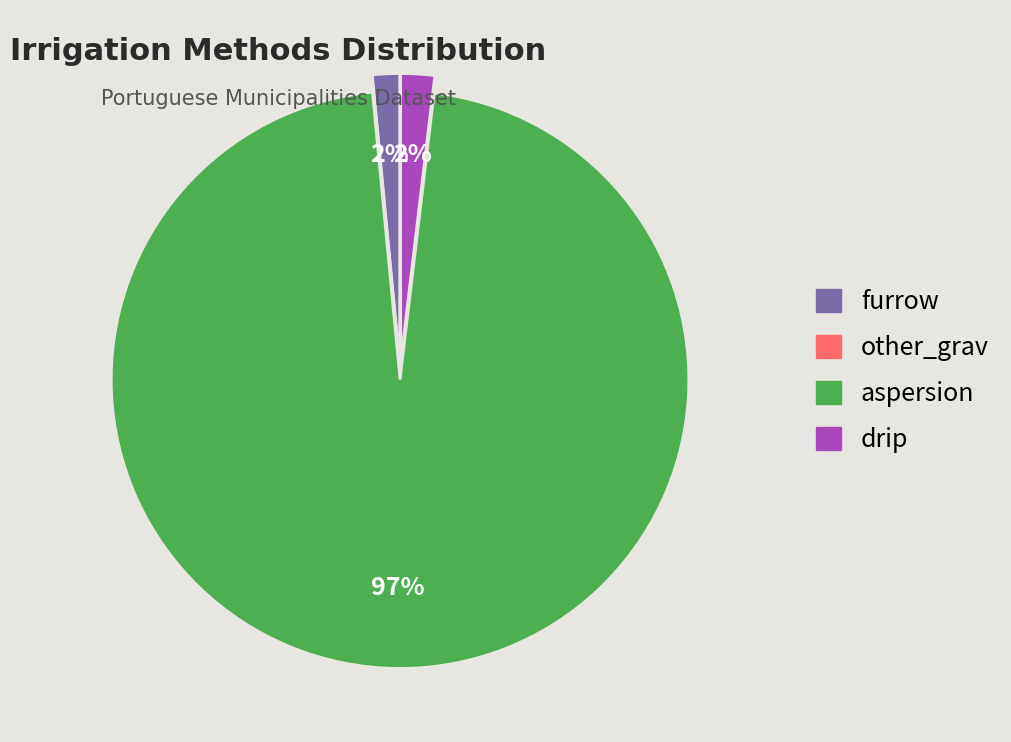

Does any single category account for the majority?

Yes